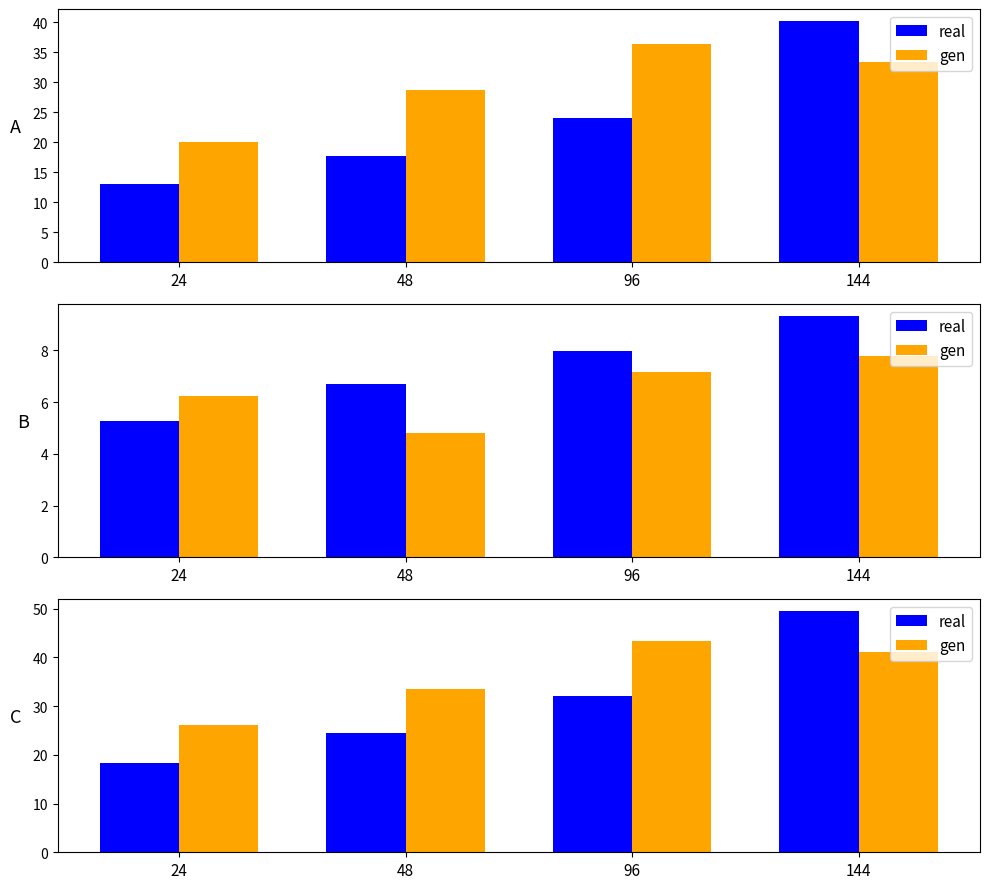

Which series has the largest total across all categories?

gen